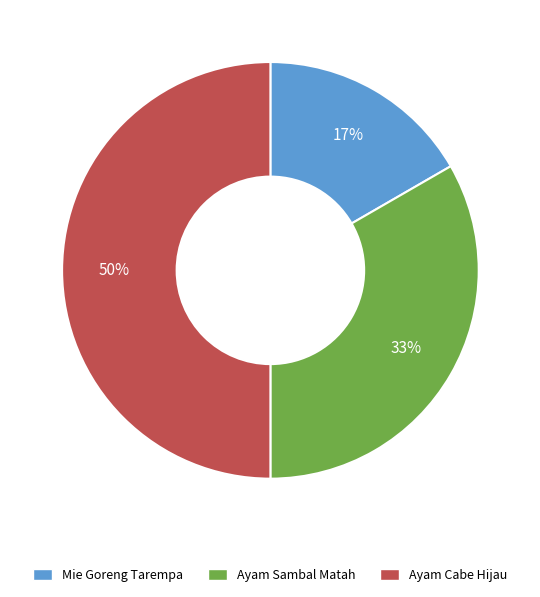

Combined, do Ayam Cabe Hijau and Ayam Sambal Matah account for over 50%?

Yes